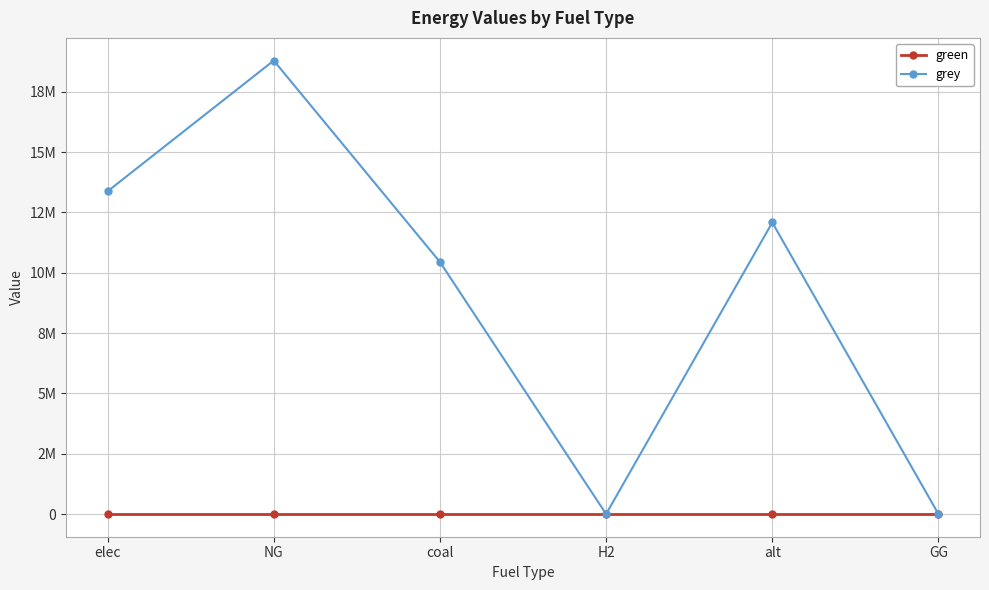

Reading left to right, transcribe all the data shown in this chart.

green: elec=0.0	NG=0.0	coal=0.0	H2=0.0	alt=0.0	GG=0.0
grey: elec=13375950.2	NG=18794543.3	coal=10447784.0	H2=0.0	alt=12083802.7	GG=0.0